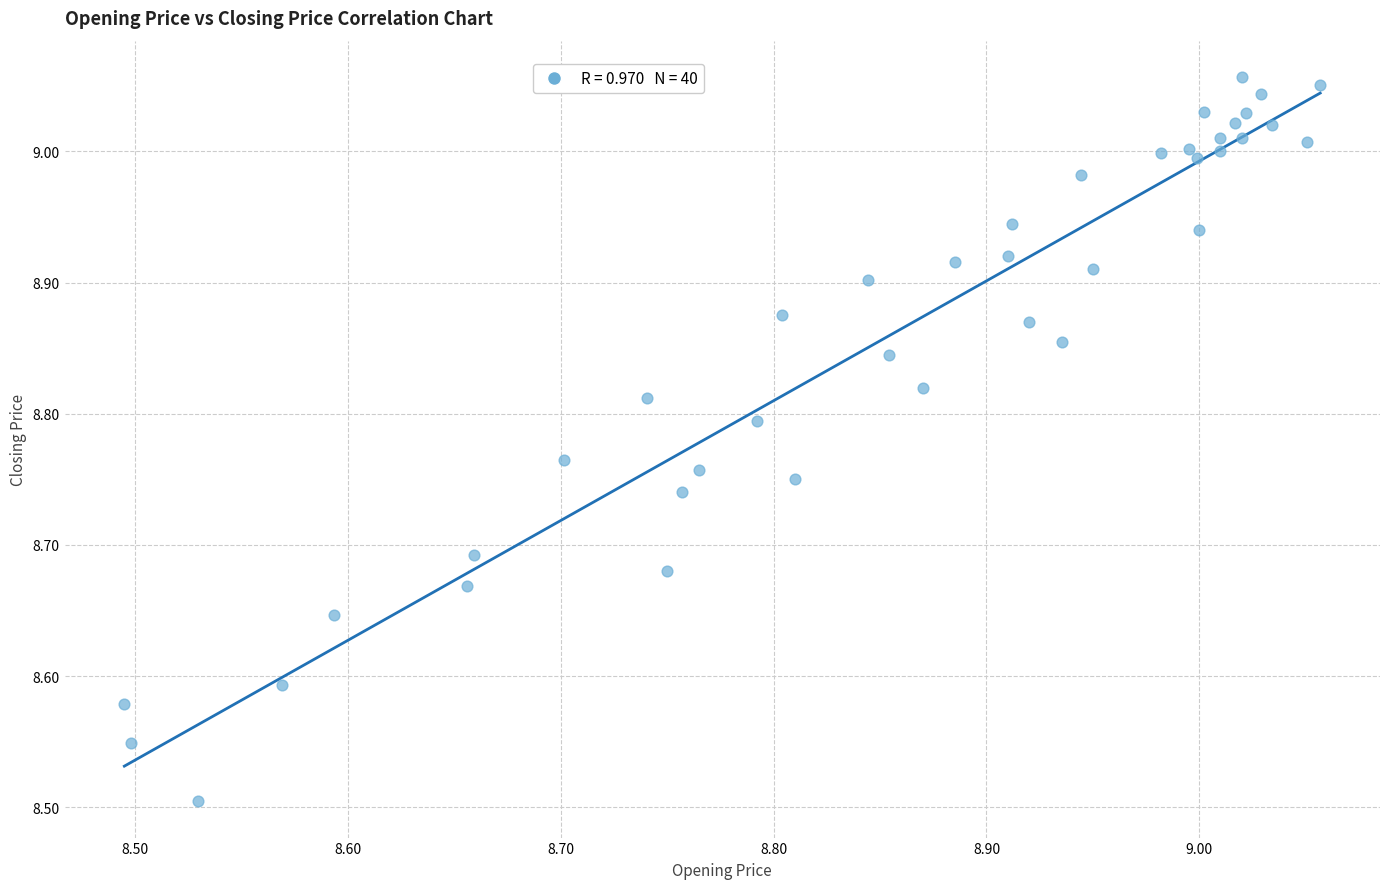

What is the range of X values (max minus min)?

0.6